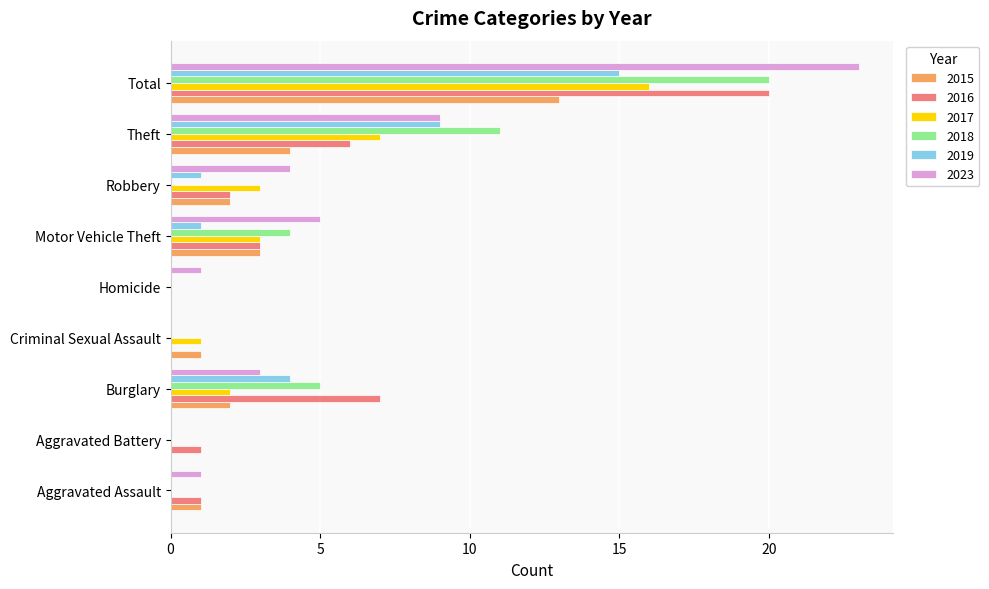

At which label does 2015 reach its peak?

Total